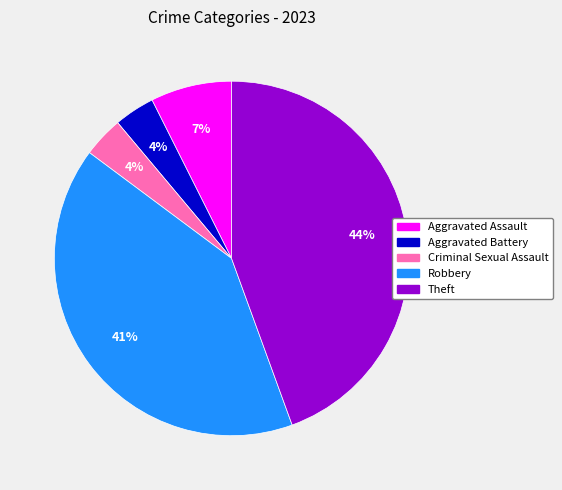

Which slice is the largest?

Theft